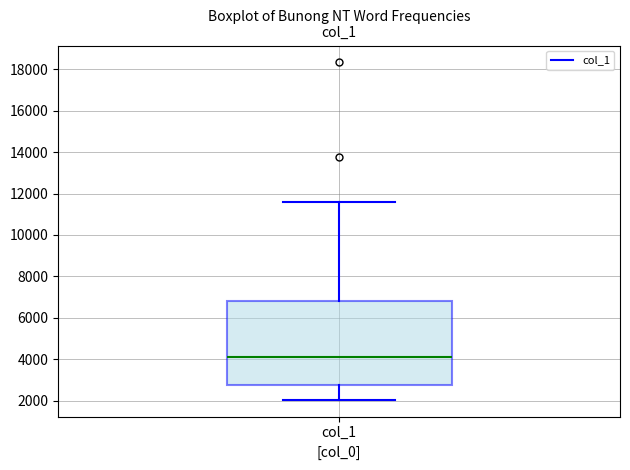

Transcribe this box plot: give where the median line is, the range the box spans, and where the two whiskers end, as read against the y-axis. The values are not printed on the chart, so give them approximately, as read against the axis.

median 4200, box 2800 to 6800, whiskers 2000 to 11600